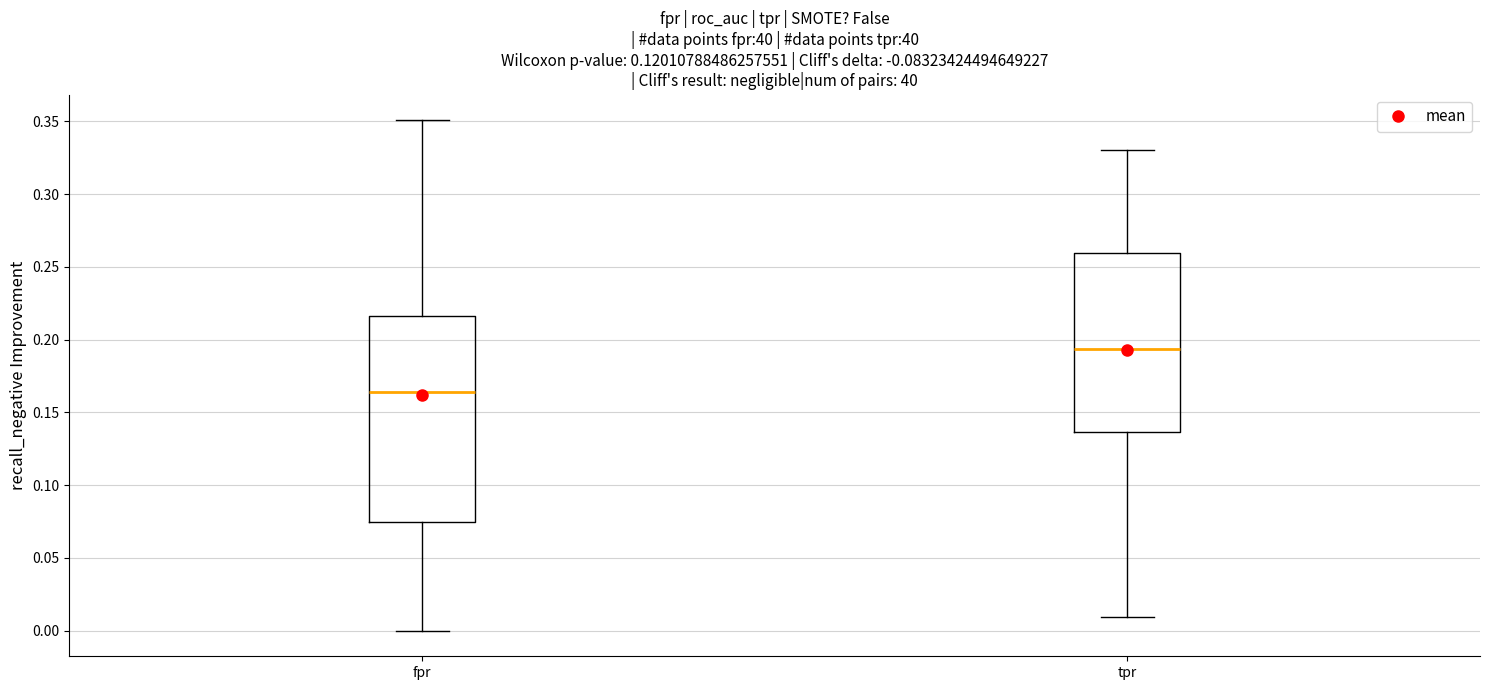

Where does the lower whisker of the box for fpr end on the y-axis? The values are not printed on the chart, so give them approximately, as read against the axis.

0.000